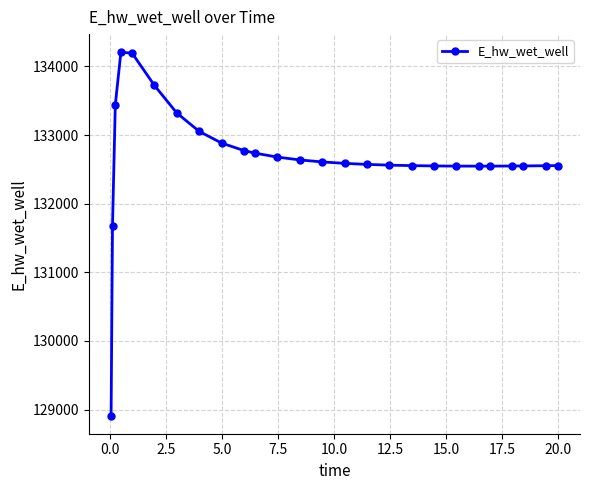

What is the sum of all values?

3449509.7